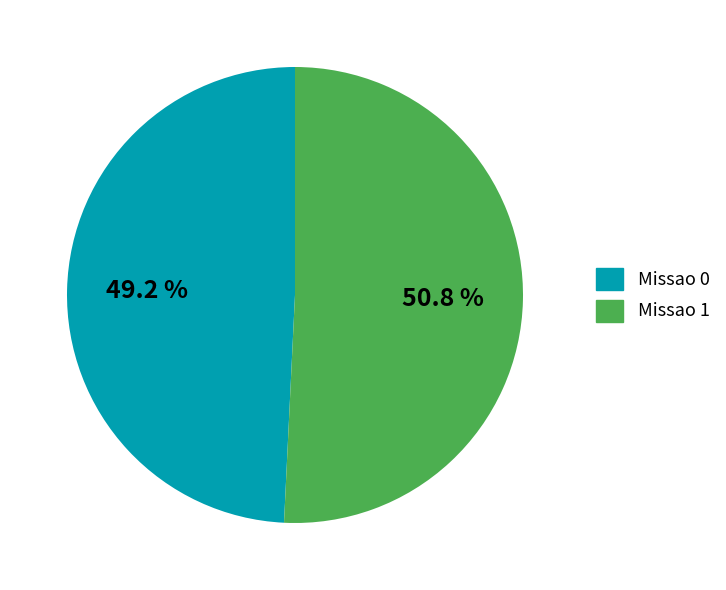

To the nearest percent, what percentage of the pie is Missao 0?

49%